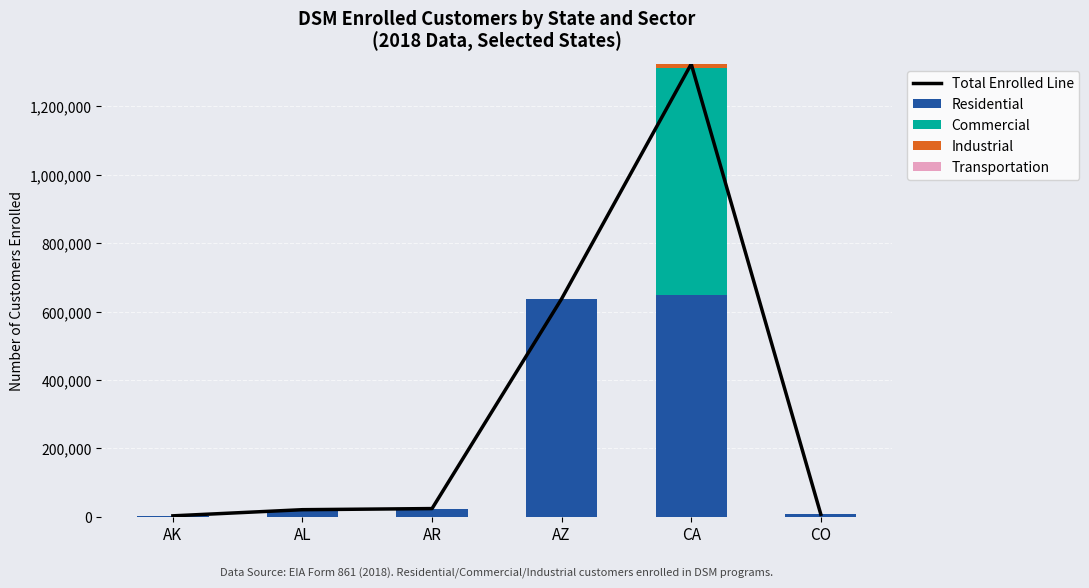

Where is Transportation nearest to the value 0?

AK